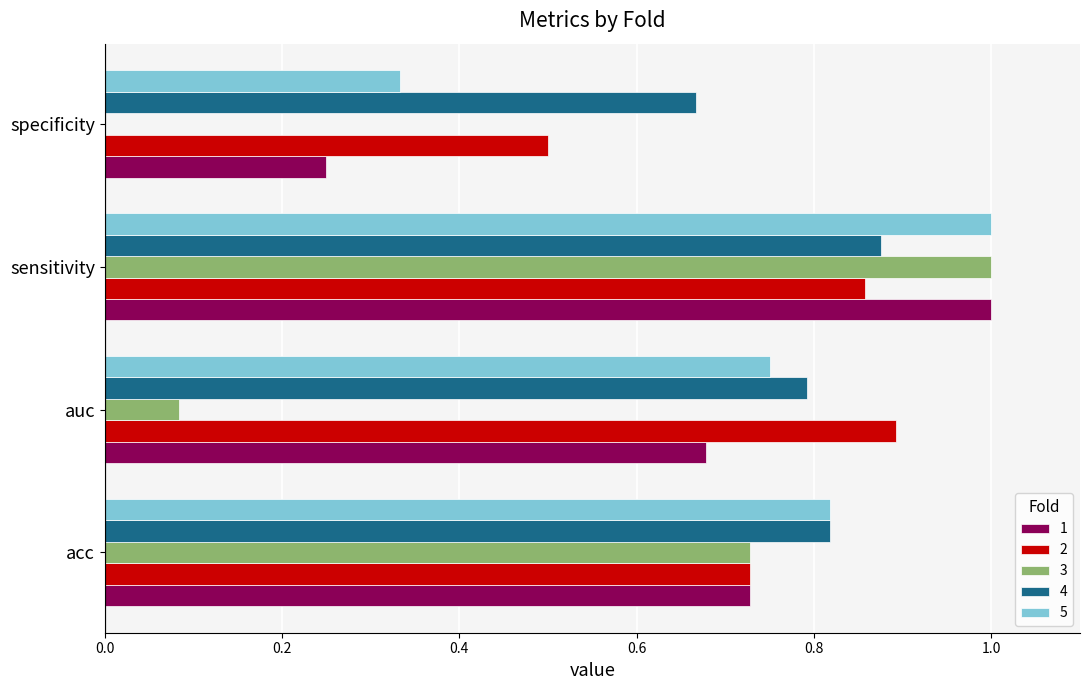

The value of 3 at specificity is -0.7. True or false?

False